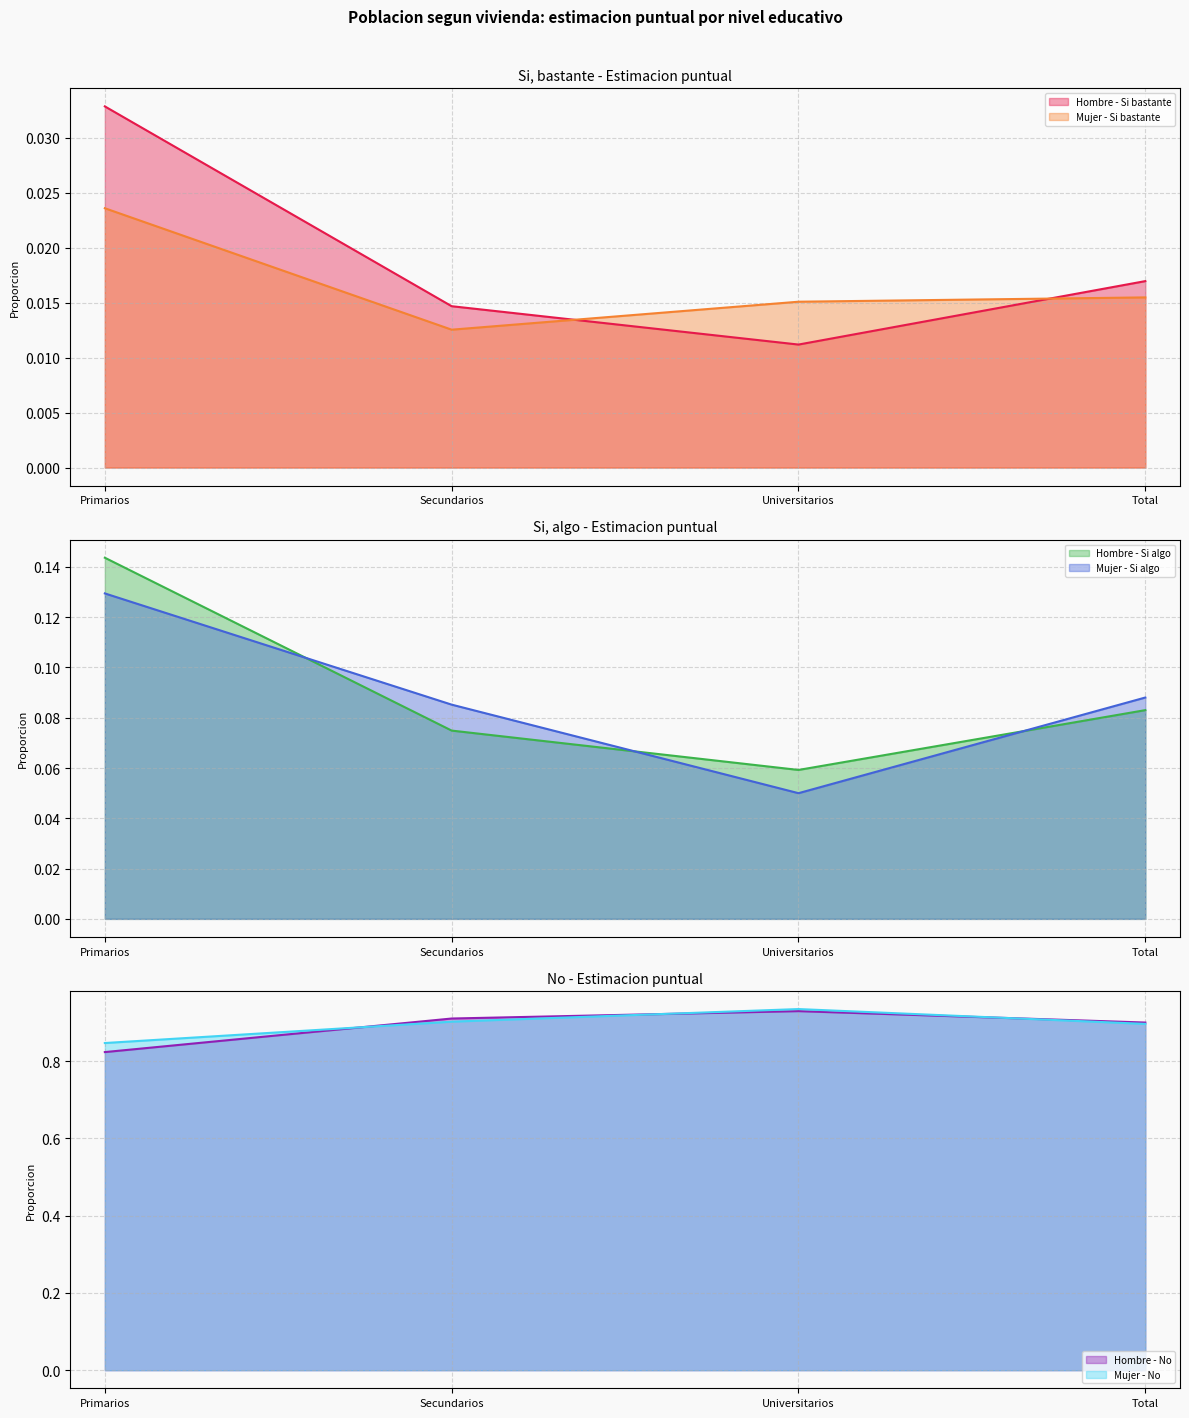

At which label is Hombre - Si bastante closest to 0?

Universitarios